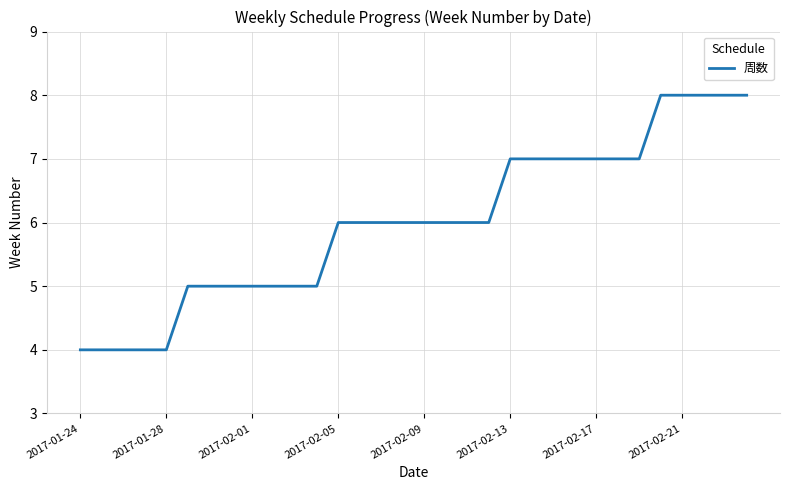

What is the difference between the maximum and minimum values?

4